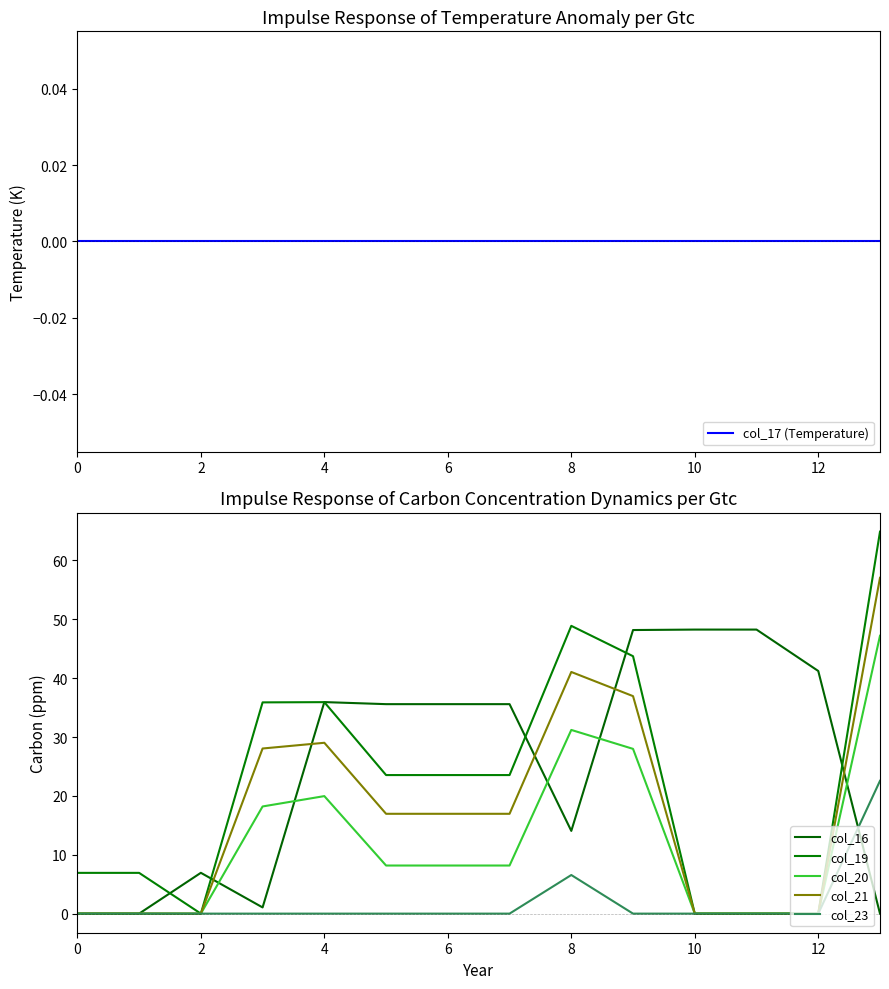

How many values in col_23 are above zero?

2